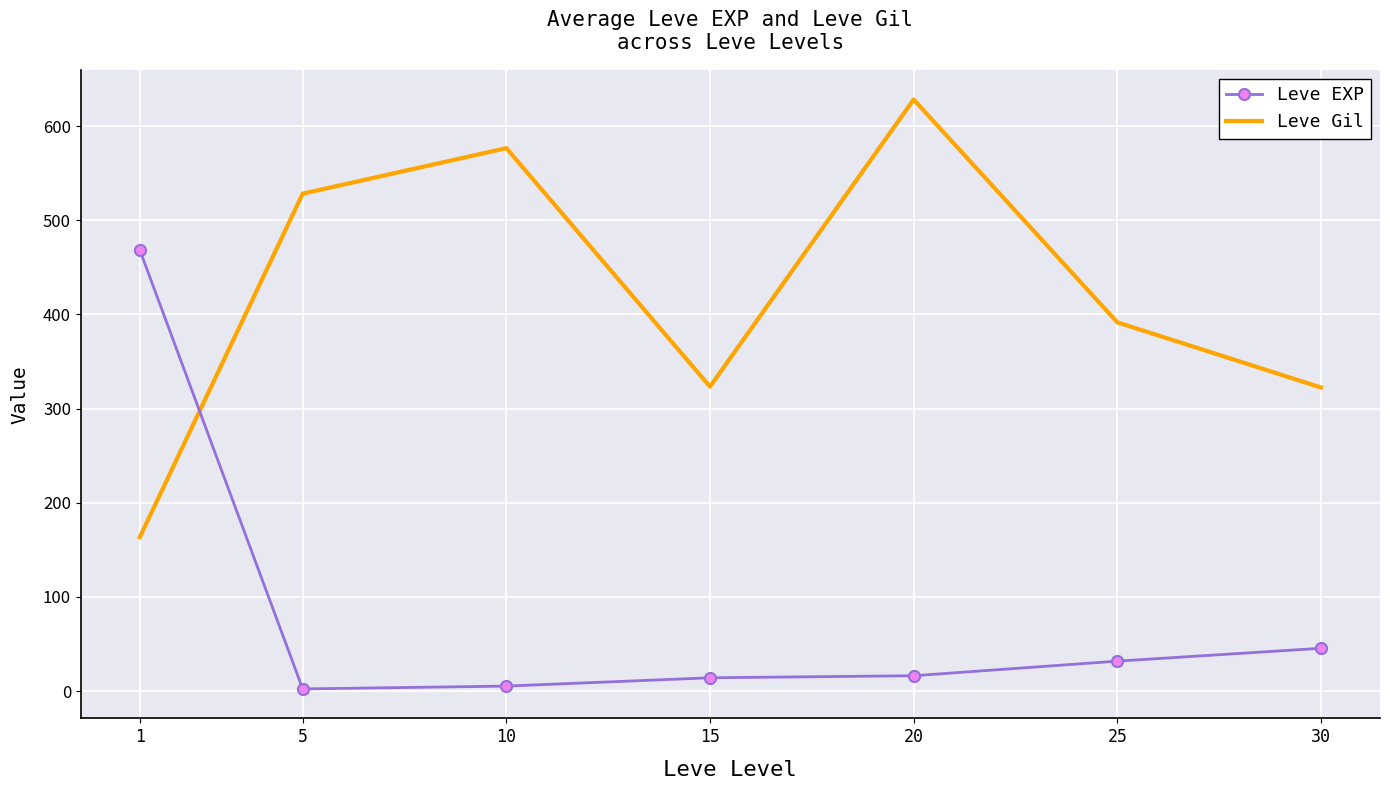

Which series has the largest total across all categories?

Leve Gil